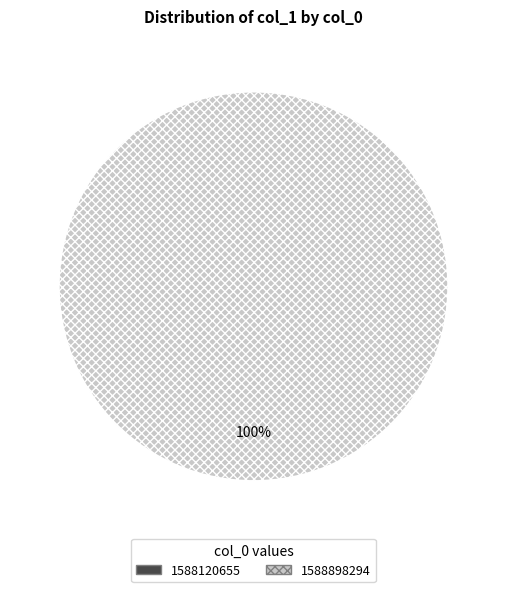

The 1588120655 slice represents 1% of the pie. True or false?

False